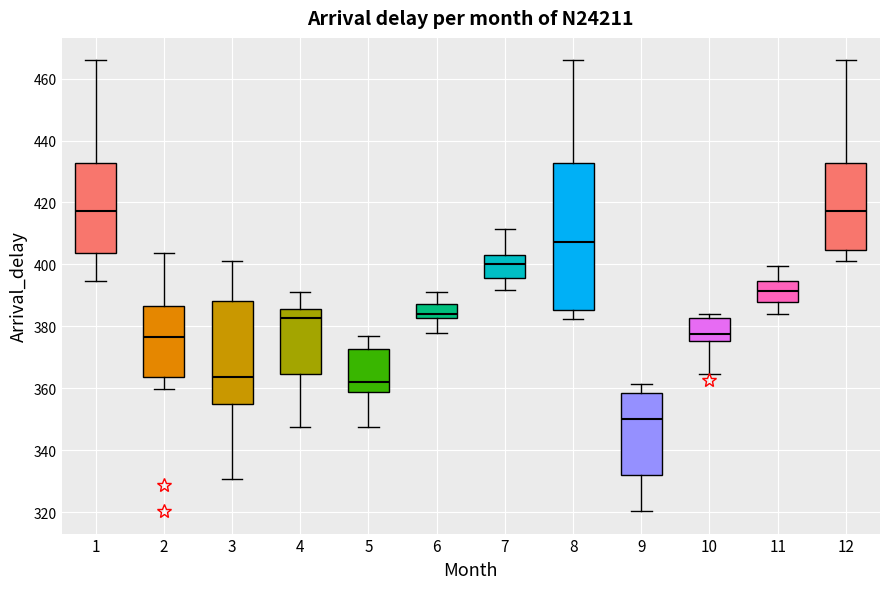

Comparing the boxes themselves (not the whiskers), which one is the tallest?

8